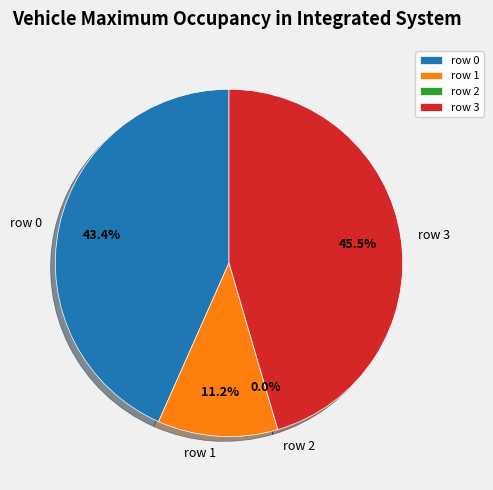

Does row 0 represent more than half of the total?

No